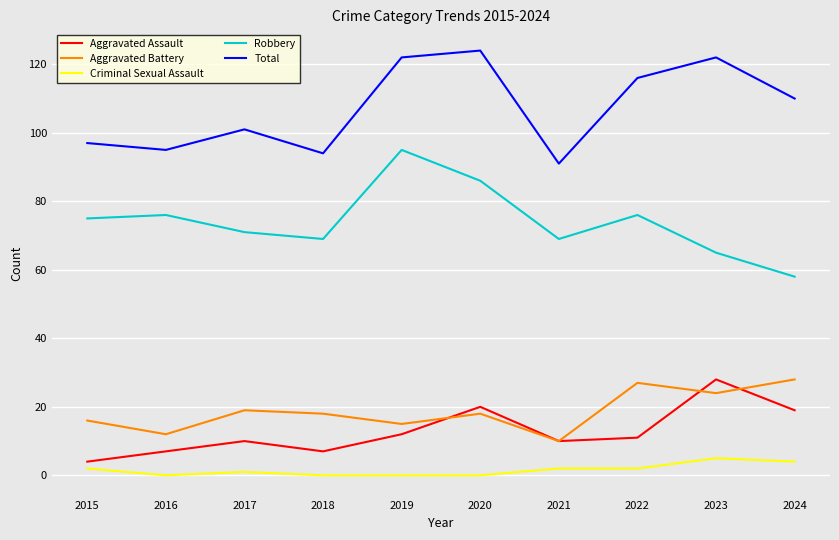

What is the average value of the Robbery series?

74